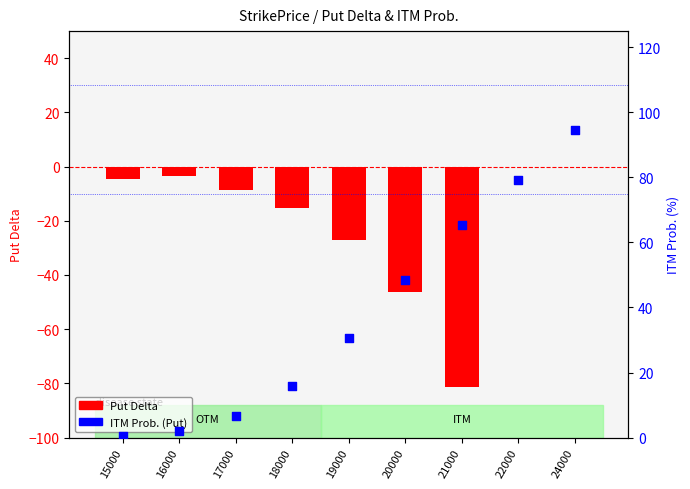

Is the value of Put Delta at 20000 greater than the value of ITM Prob. (Put) at 24000?

No